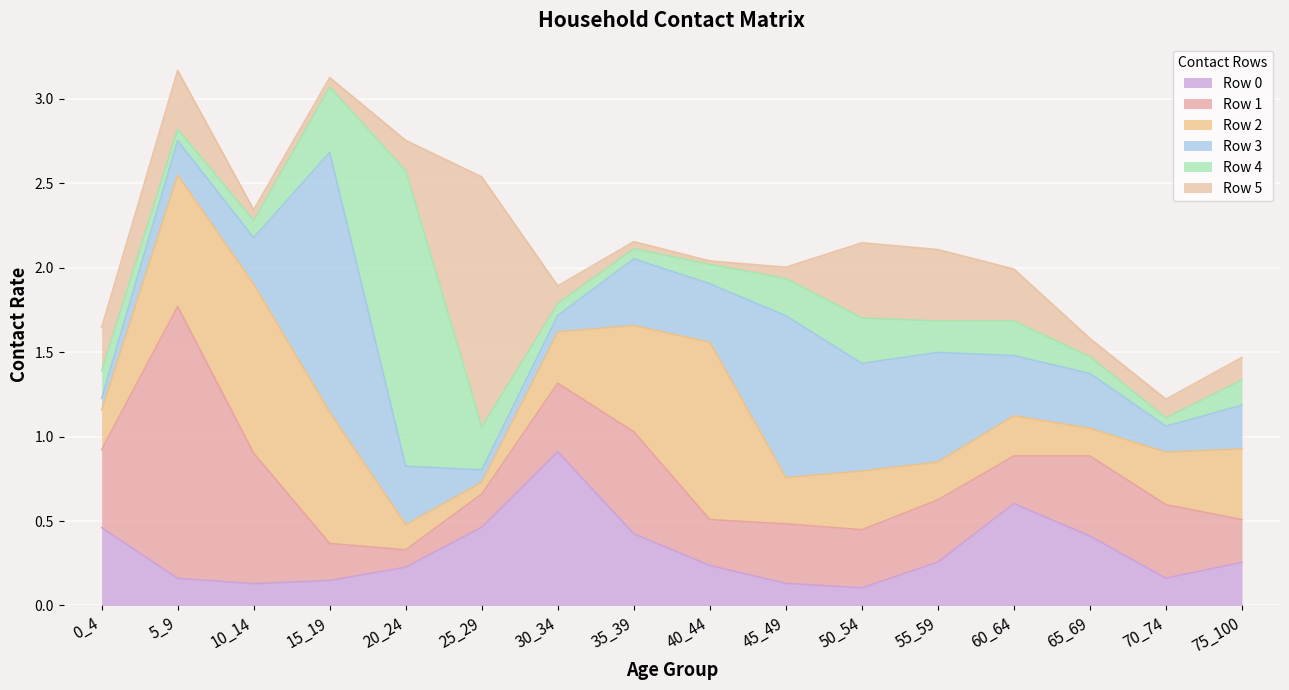

What are all the series names shown in the legend?

Row 0, Row 1, Row 2, Row 3, Row 4, Row 5